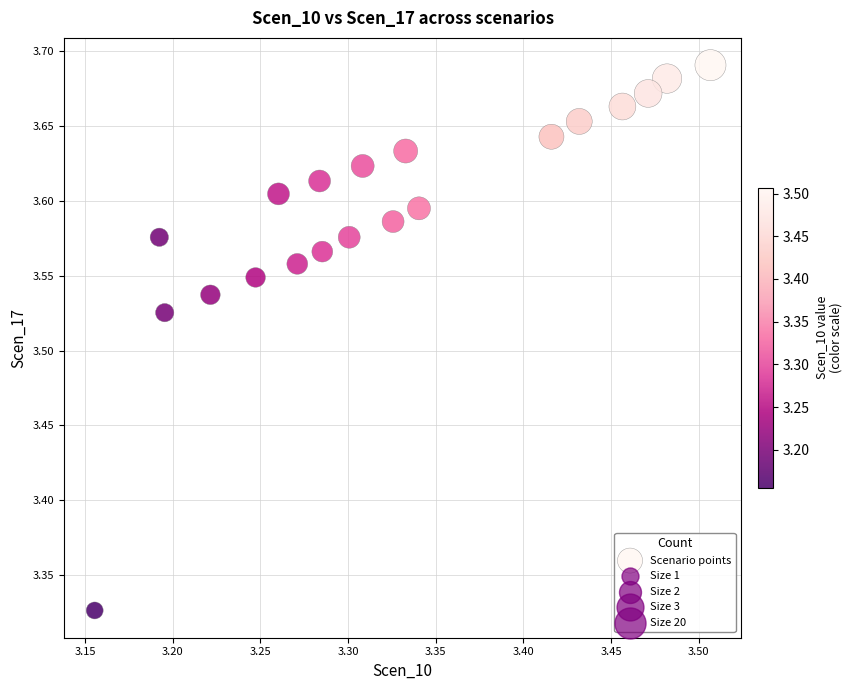

What is the range of Y values (max minus min)?

0.4